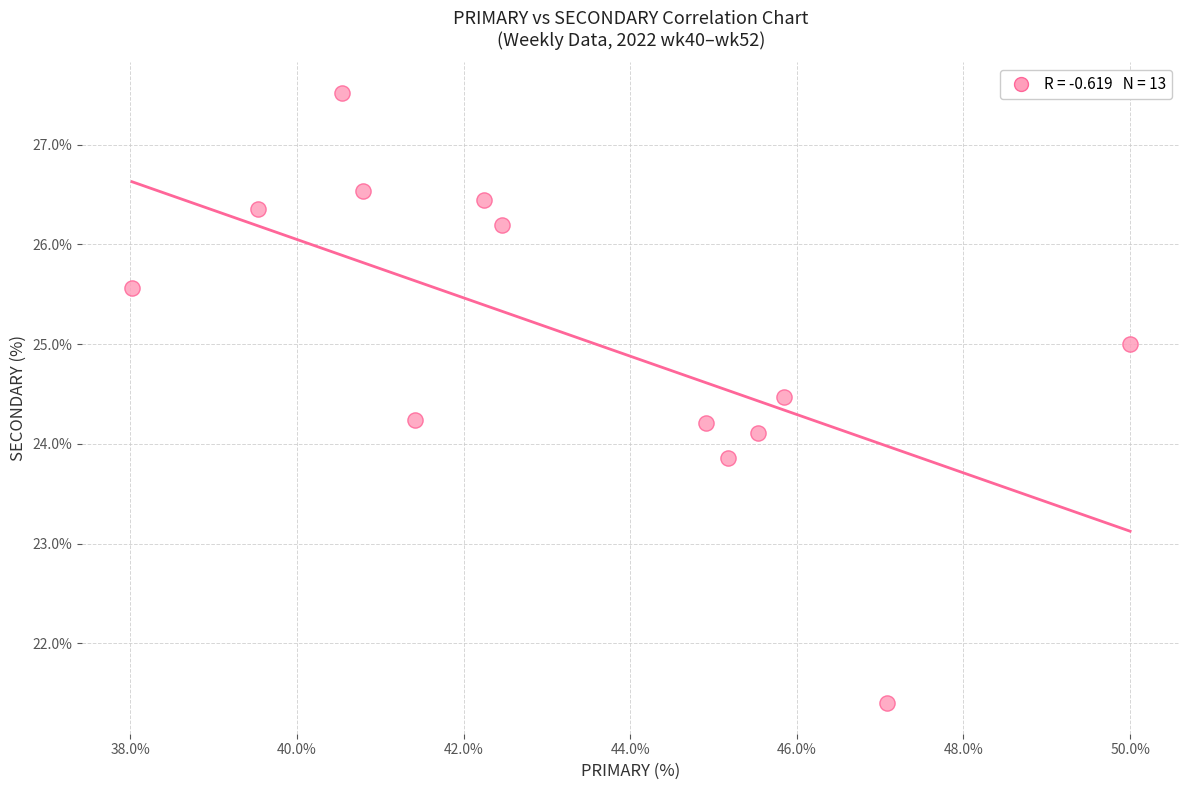

What is the range of X values (max minus min)?

12.0